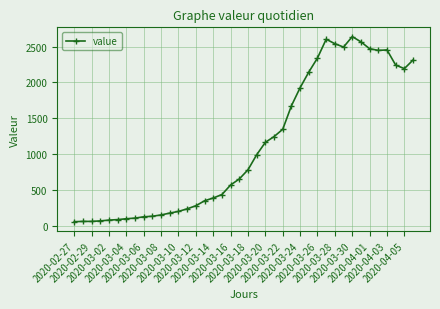

How many data points are less than 784?

20